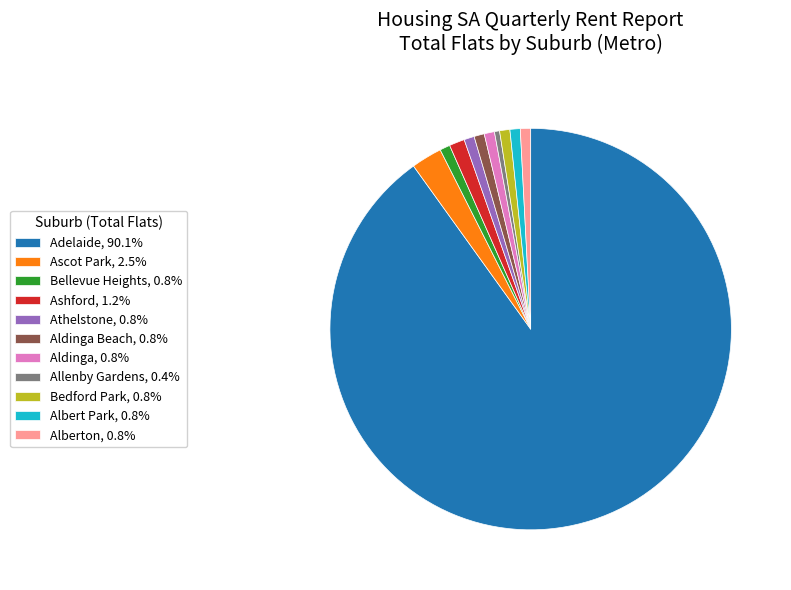

Approximately how many times larger is the value at Ascot Park, 2.5% compared to Ashford, 1.2%?

2.0